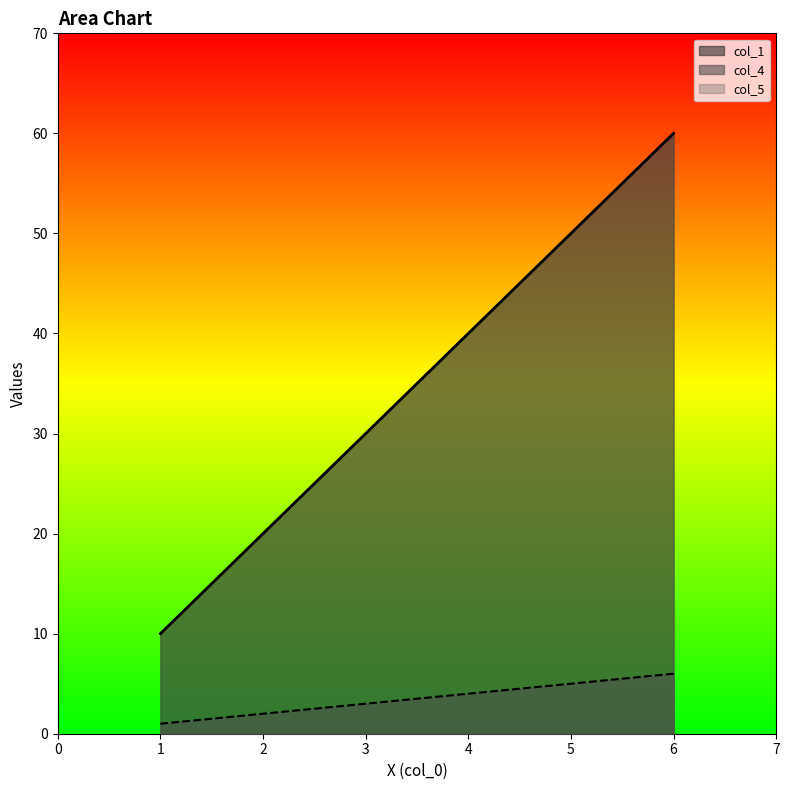

Rank the categories by col_5 value from highest to lowest.

6, 5, 4, 3, 2, 1